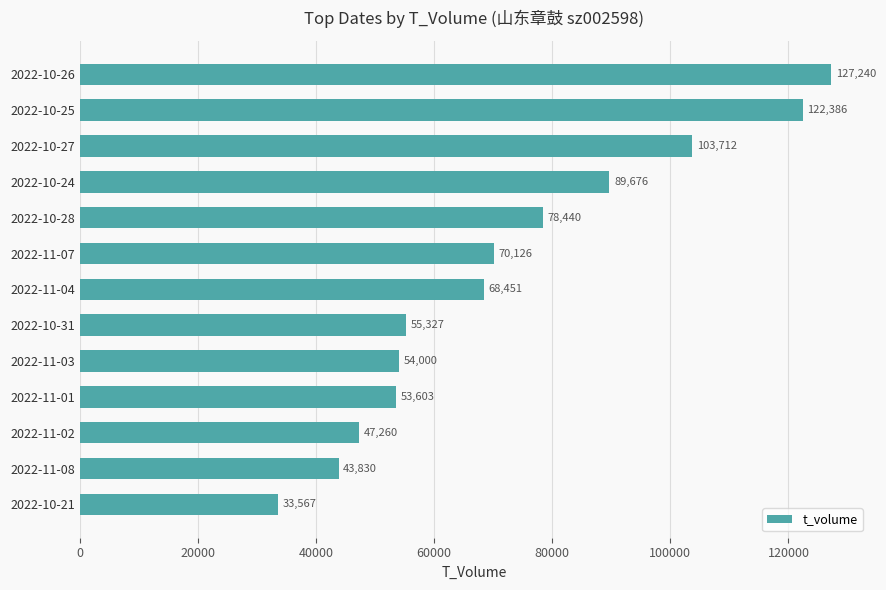

What is the maximum value shown in the chart?

127240